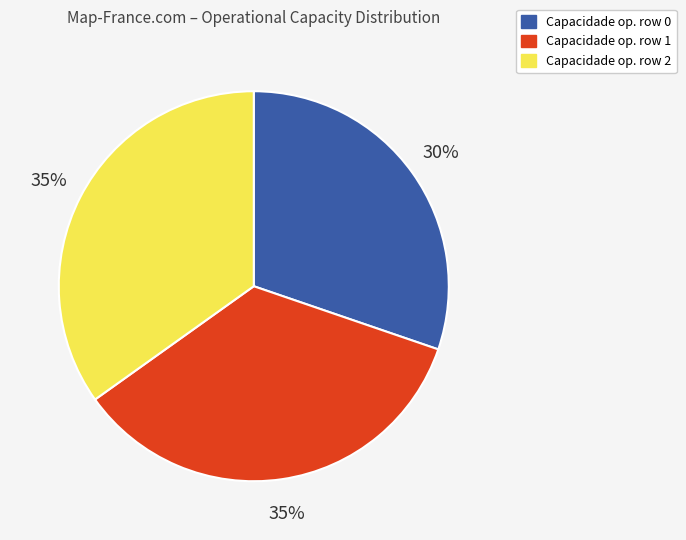

To the nearest percent, what is the average slice percentage?

33%